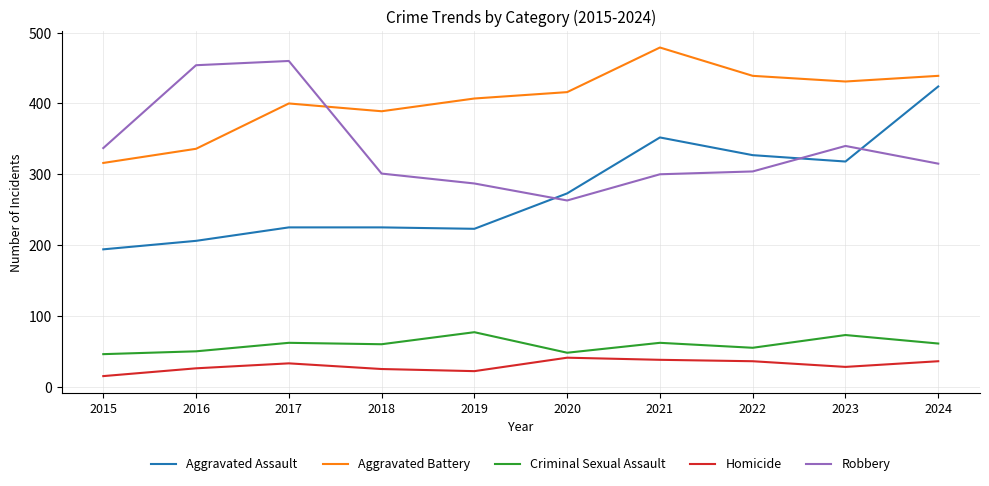

True or false: Homicide and Aggravated Assault cross at least once.

False